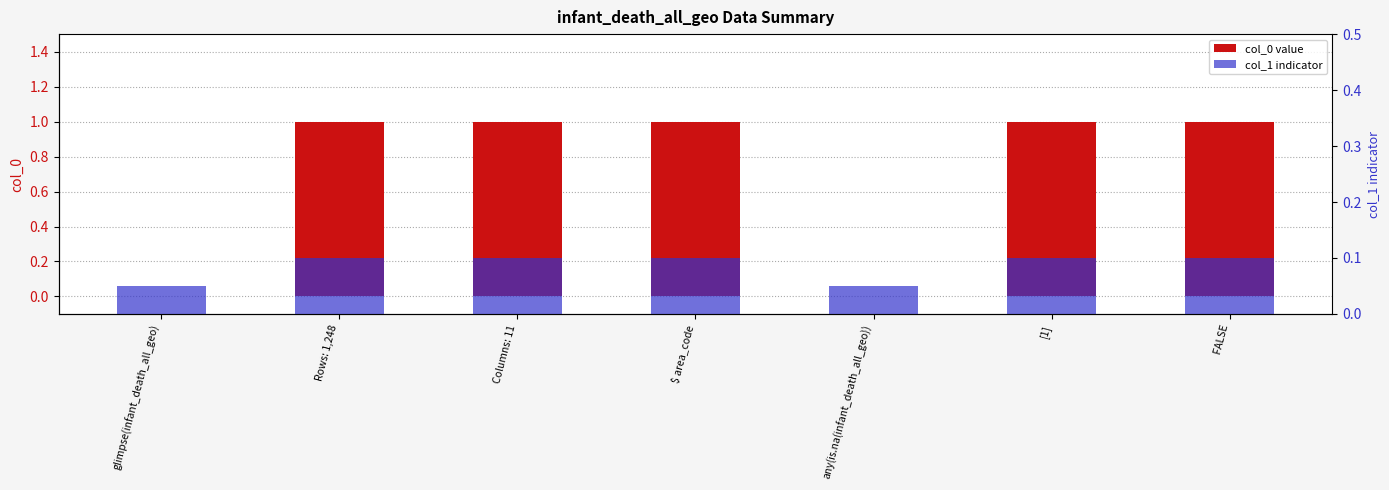

What is the label of the 5th bar from the right?

Columns: 11